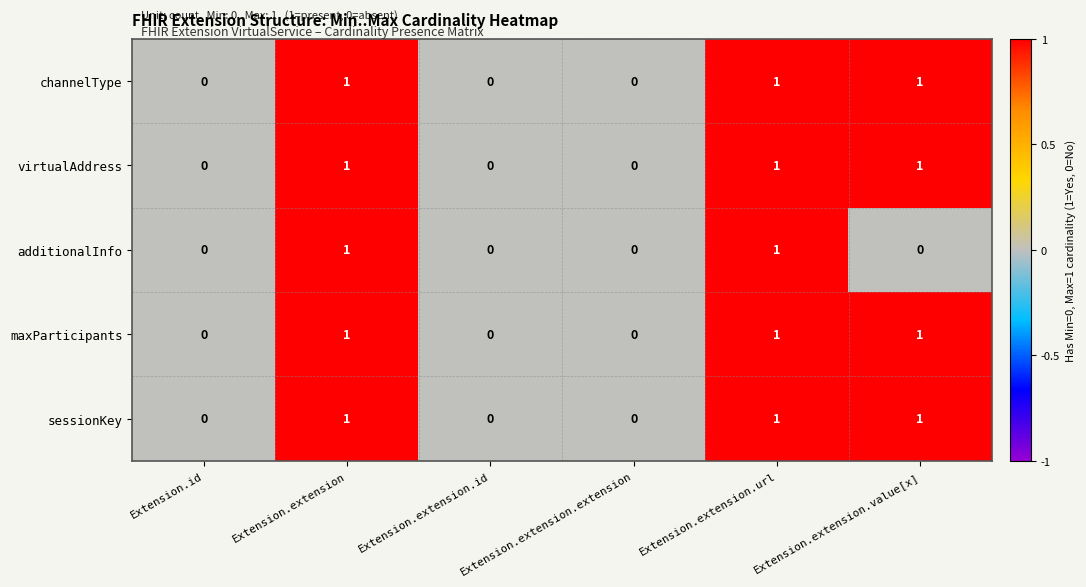

Is the value of channelType at Extension.extension.value[x] greater than the value of additionalInfo at Extension.extension.extension?

Yes